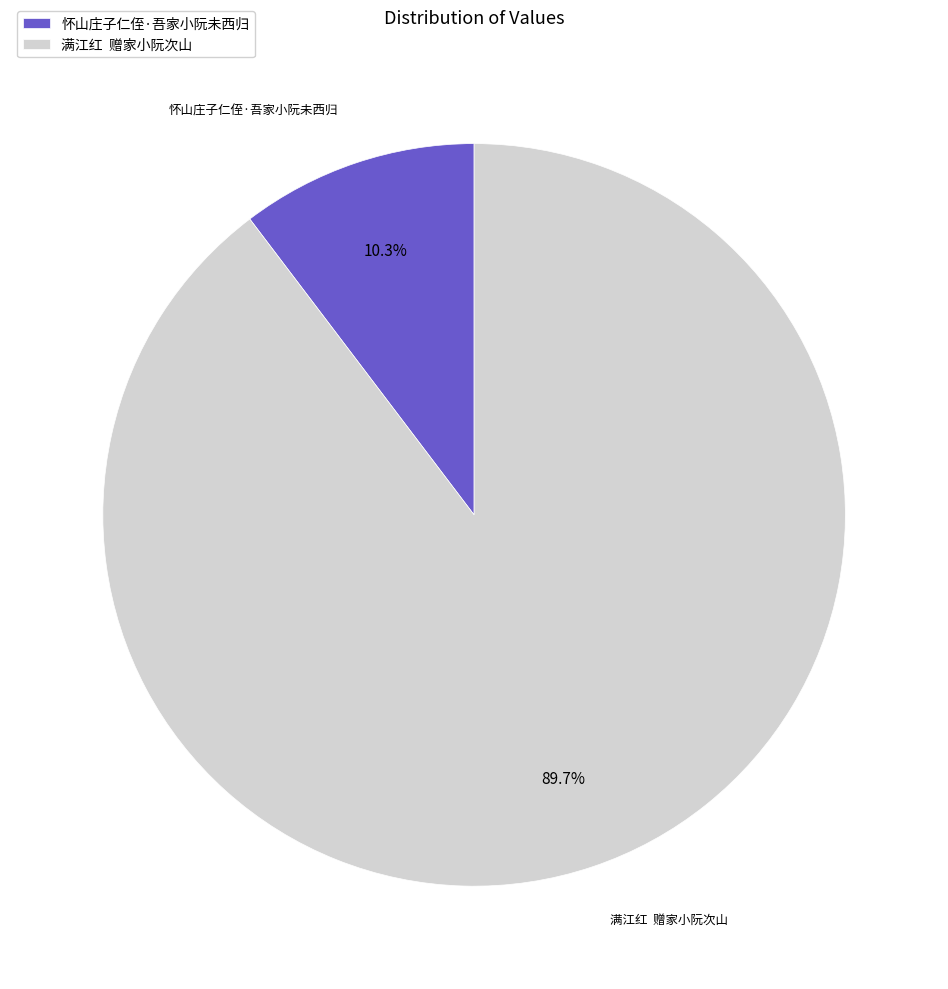

Rank the categories by value from lowest to highest.

怀山庄子仁侄·吾家小阮未西归, 满江红 赠家小阮次山